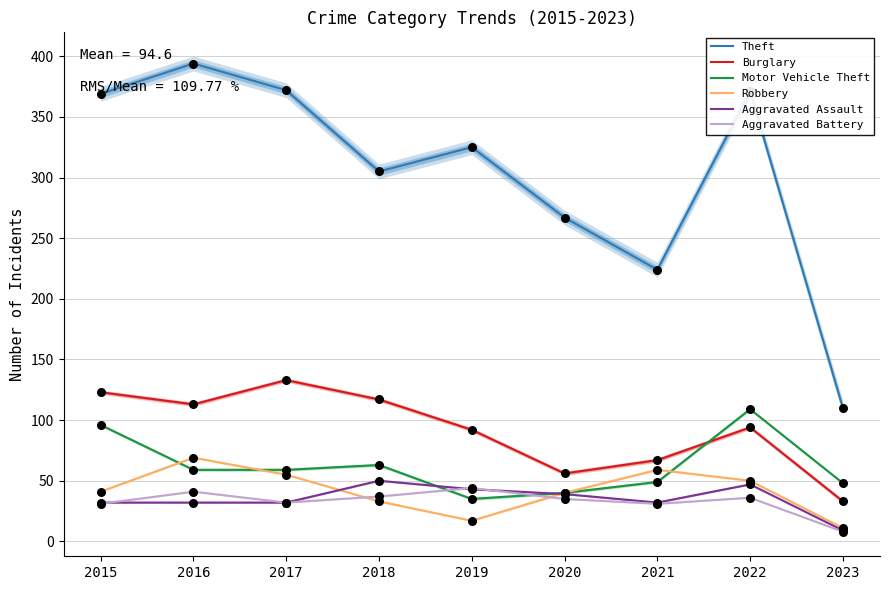

At which category is the sum across all series the highest?

2016